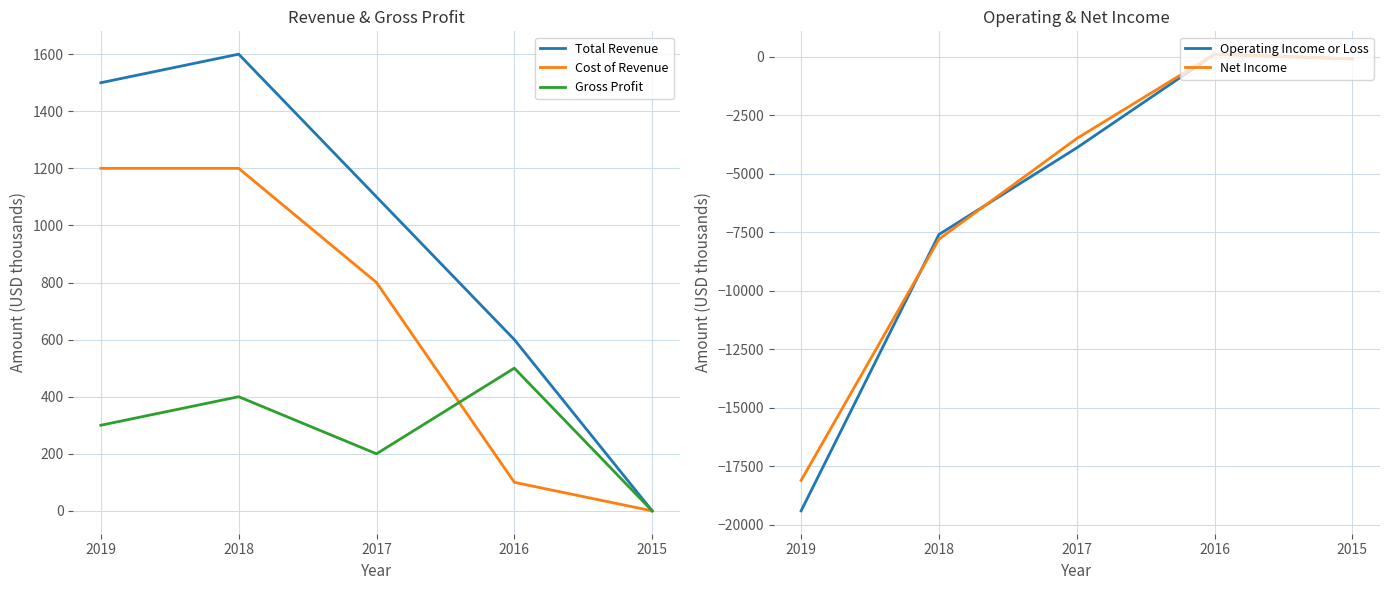

What is the value of the Operating Income or Loss point at the 5th from the left?

-100